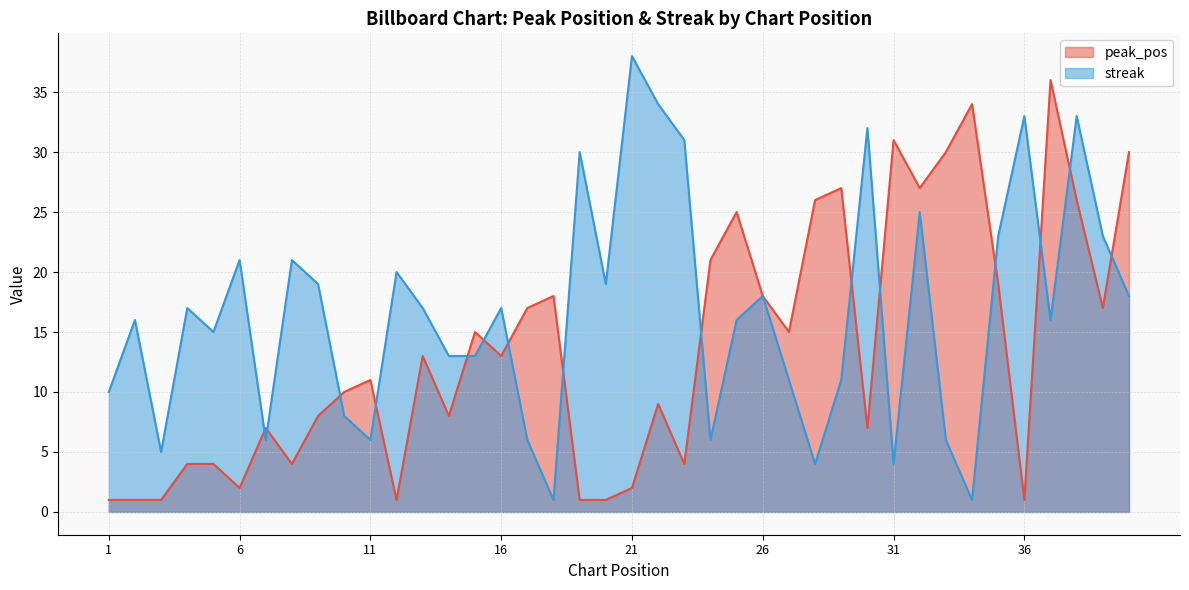

What is the value of the peak_pos point at the 19th from the left?

1